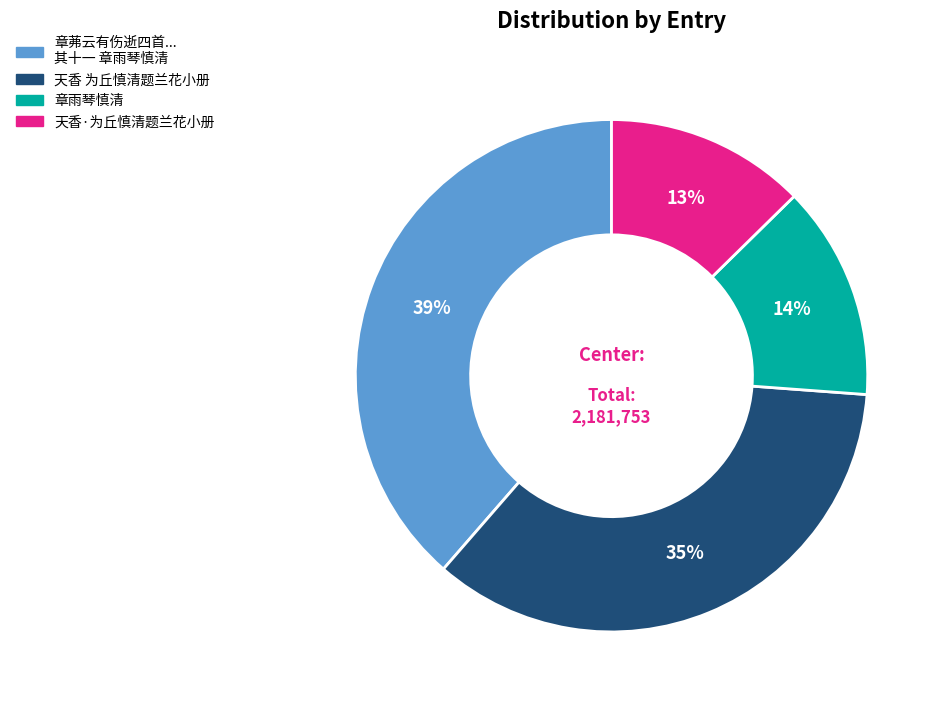

To the nearest percent, what is the difference between the largest and smallest slice percentages?

26%